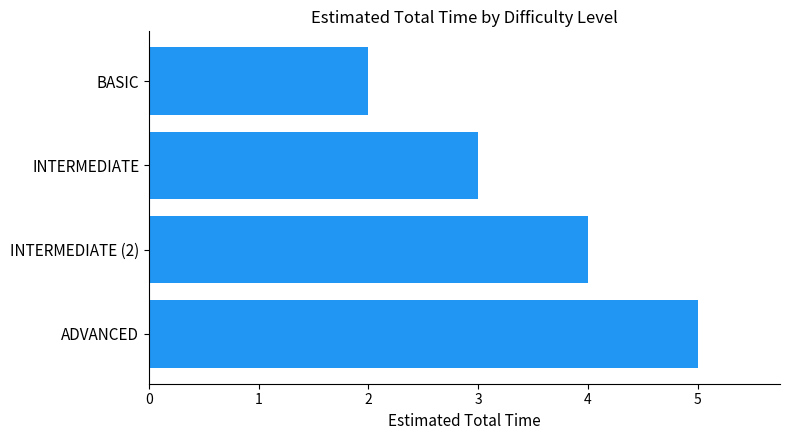

How many values are between 3 and 5?

3